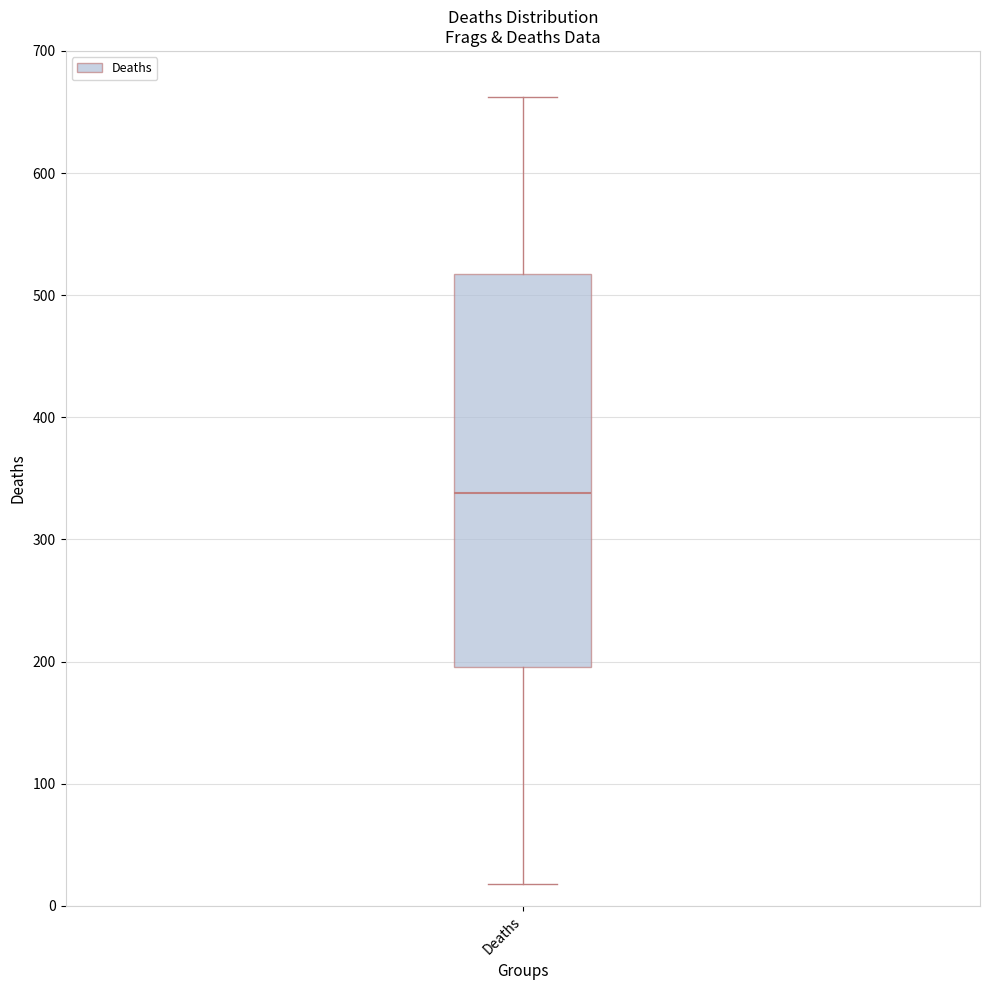

Where does the lower whisker of the box for Deaths end on the y-axis? The values are not printed on the chart, so give them approximately, as read against the axis.

20